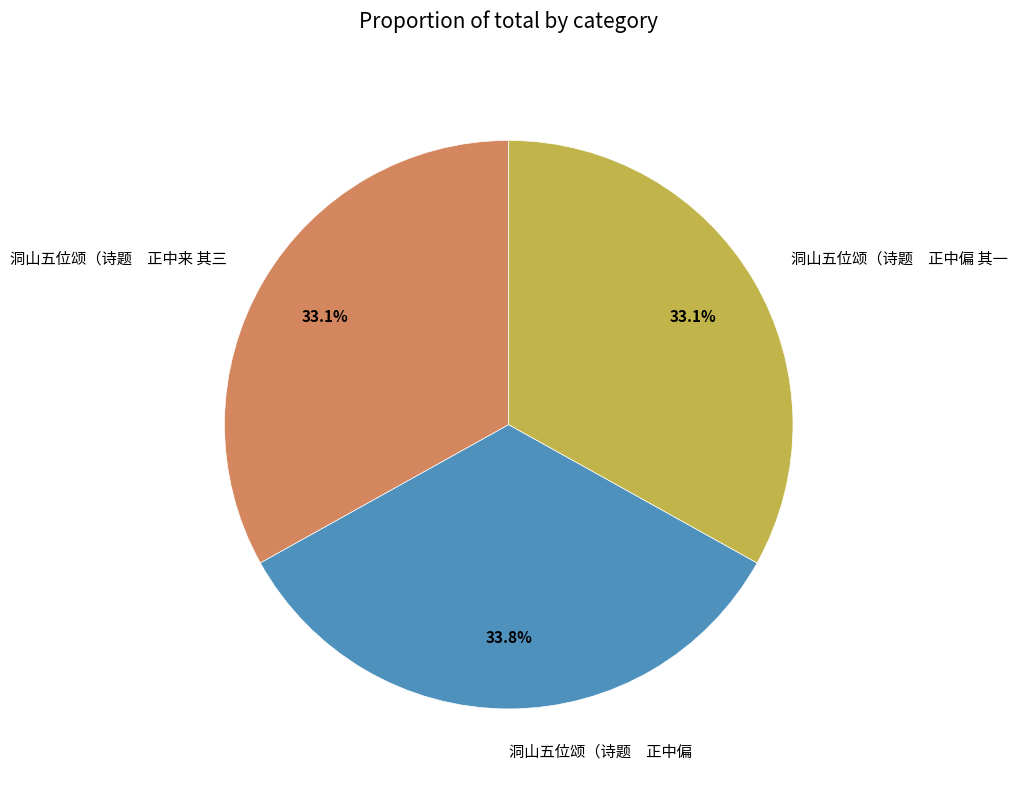

Is there a majority slice in this chart?

No